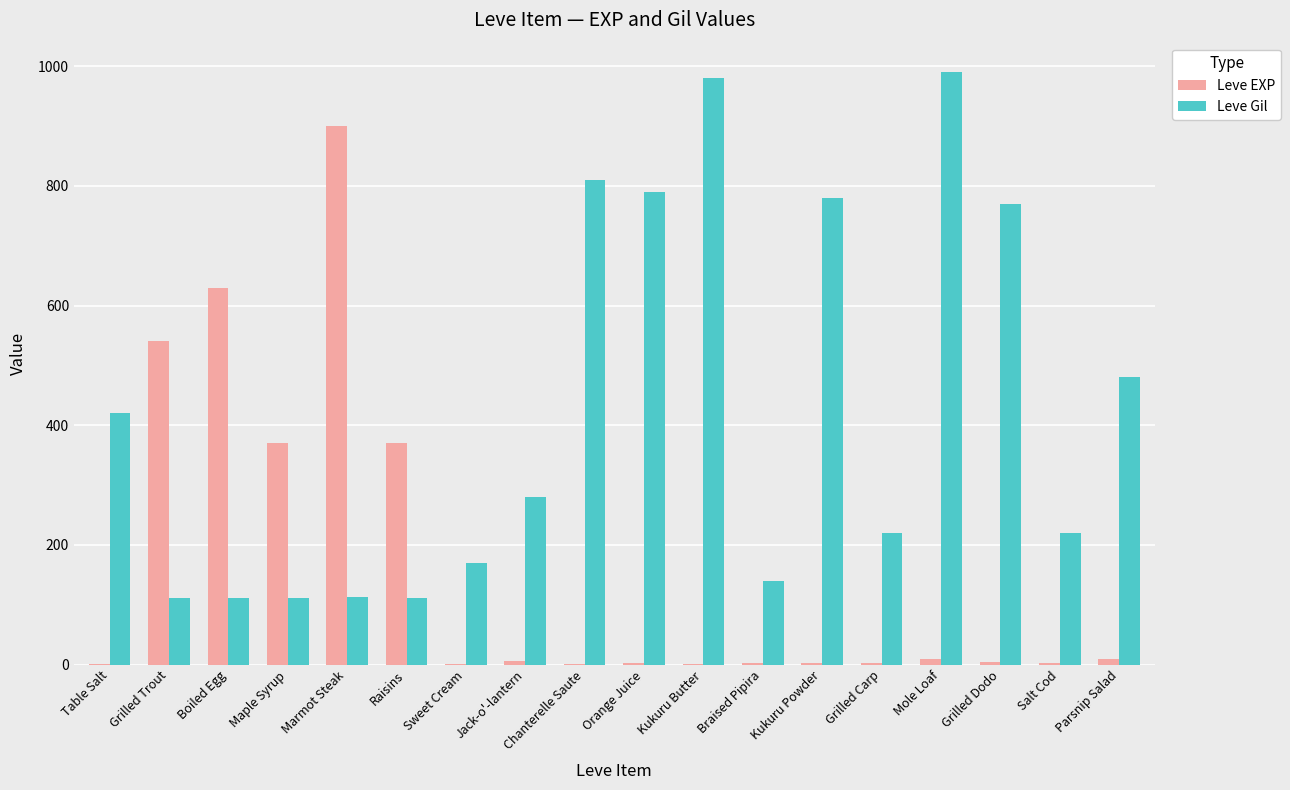

Between Table Salt and Salt Cod, which series saw the biggest shift?

Leve Gil